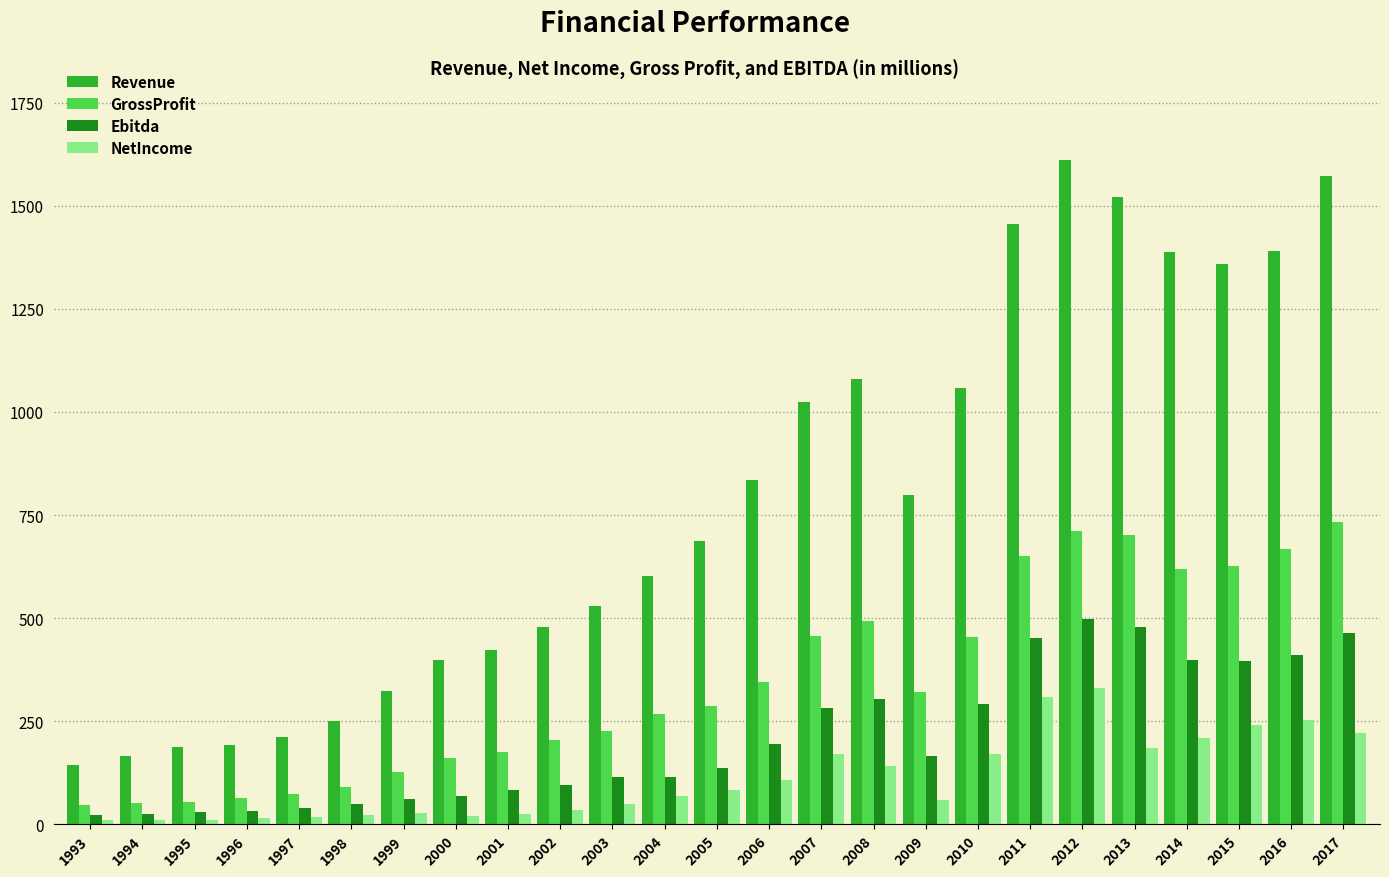

Where is Revenue nearest to the value 877?

2006